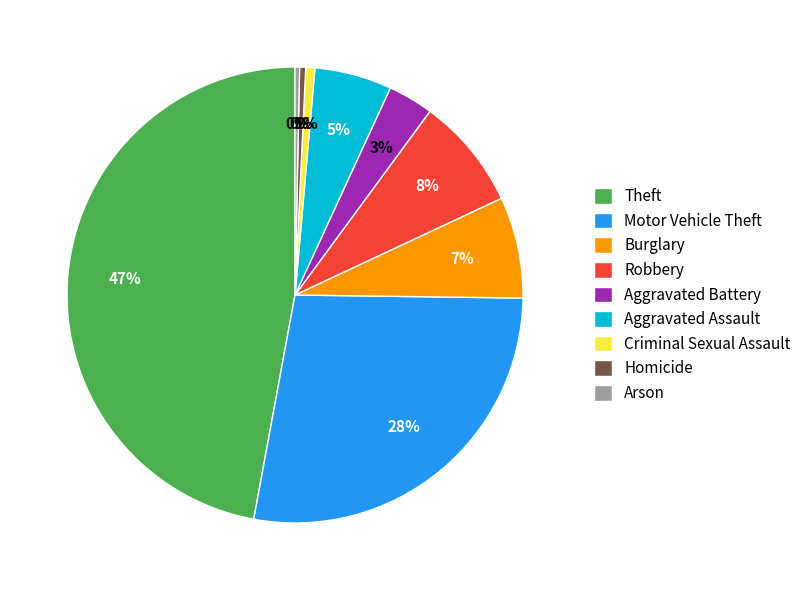

Do Aggravated Battery and Burglary together represent more than half of the pie?

No